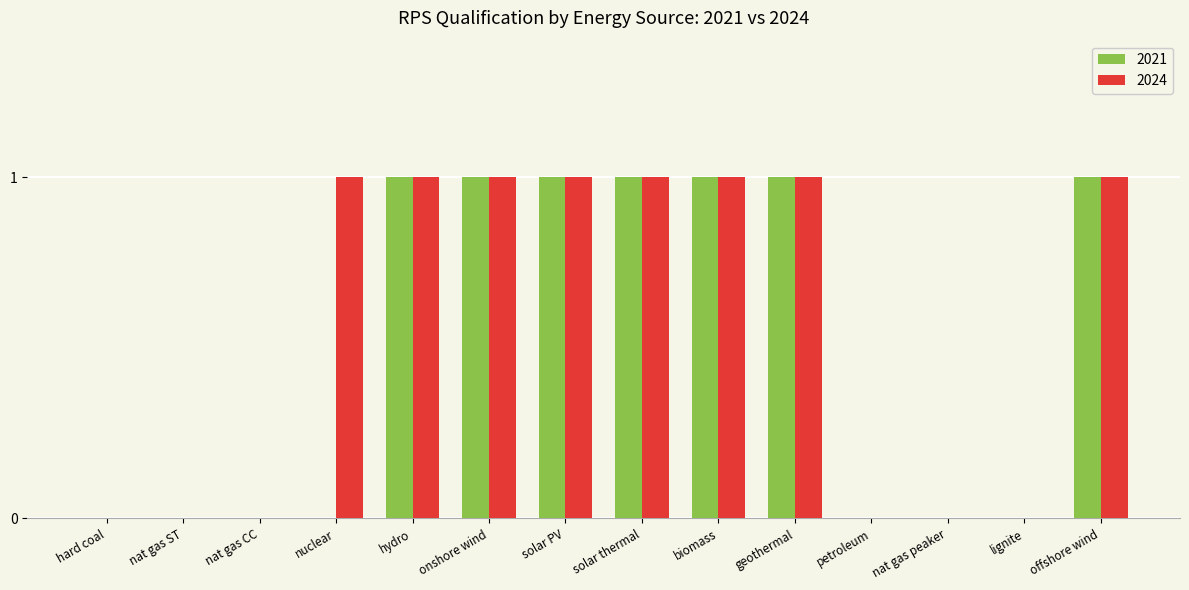

Which series changed the most between nuclear and petroleum?

2024